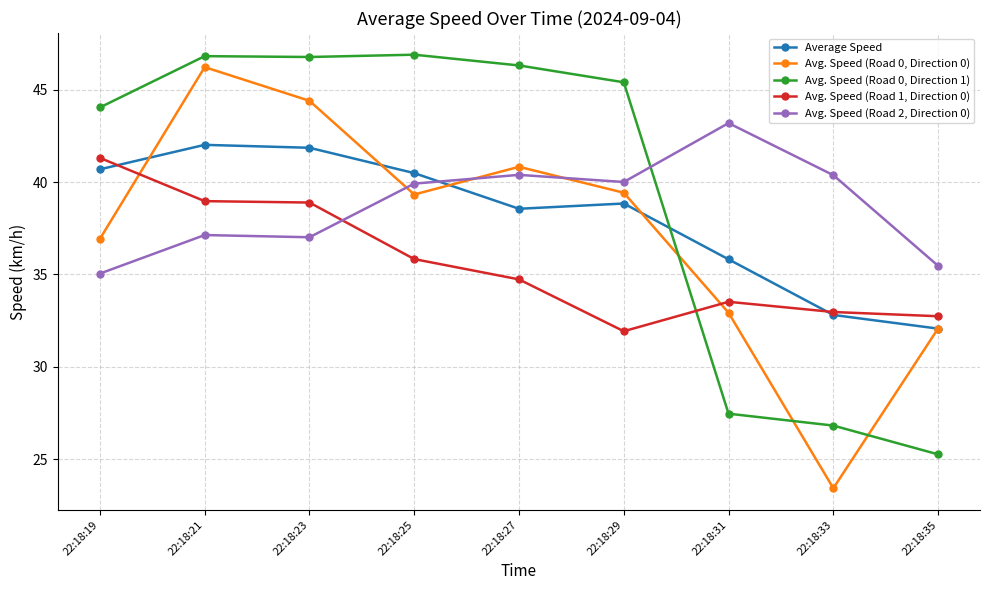

Which series has the largest total across all categories?

Avg. Speed (Road 0, Direction 1)